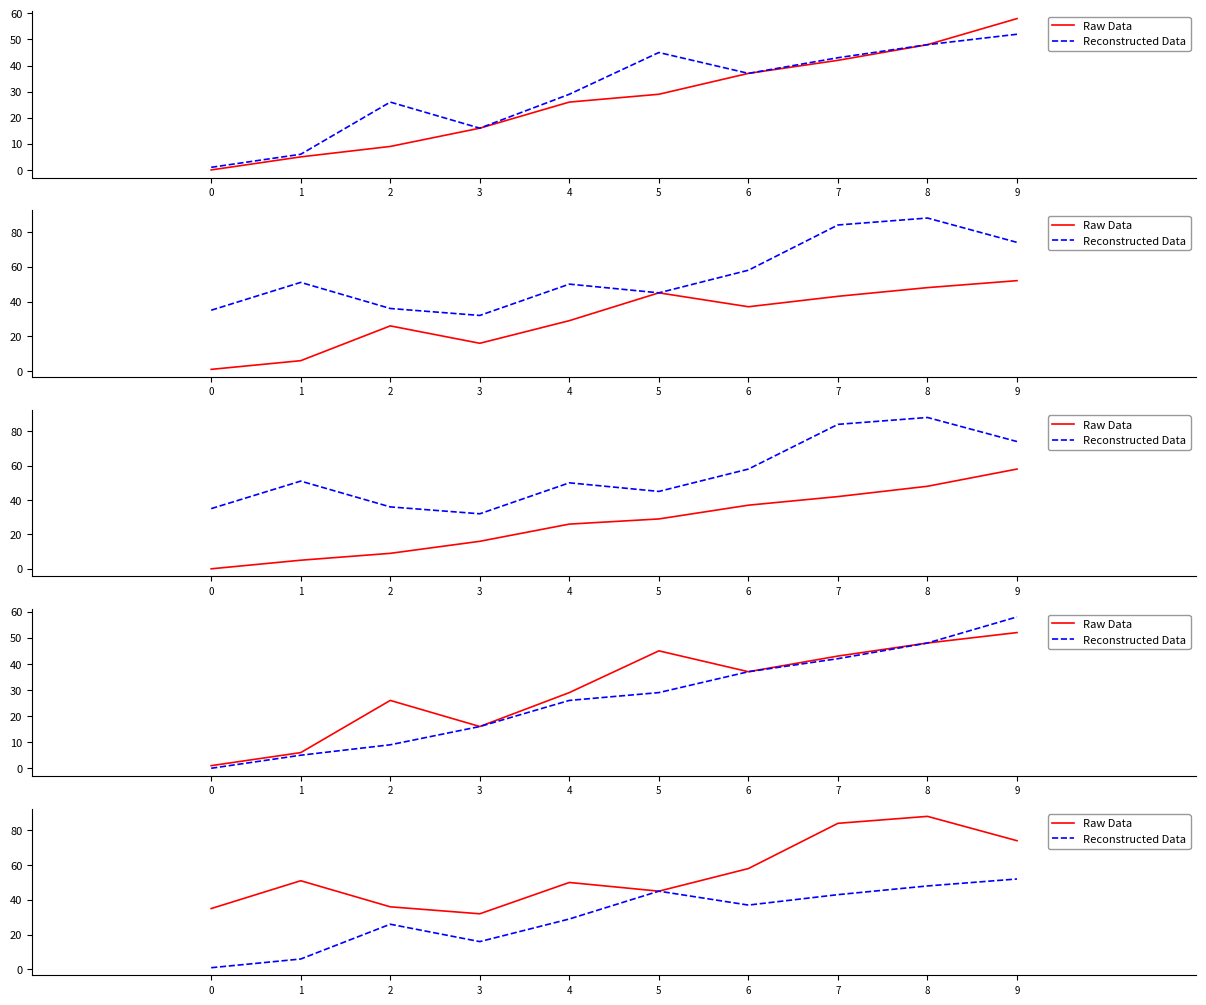

How many categories are shown in the chart?

10